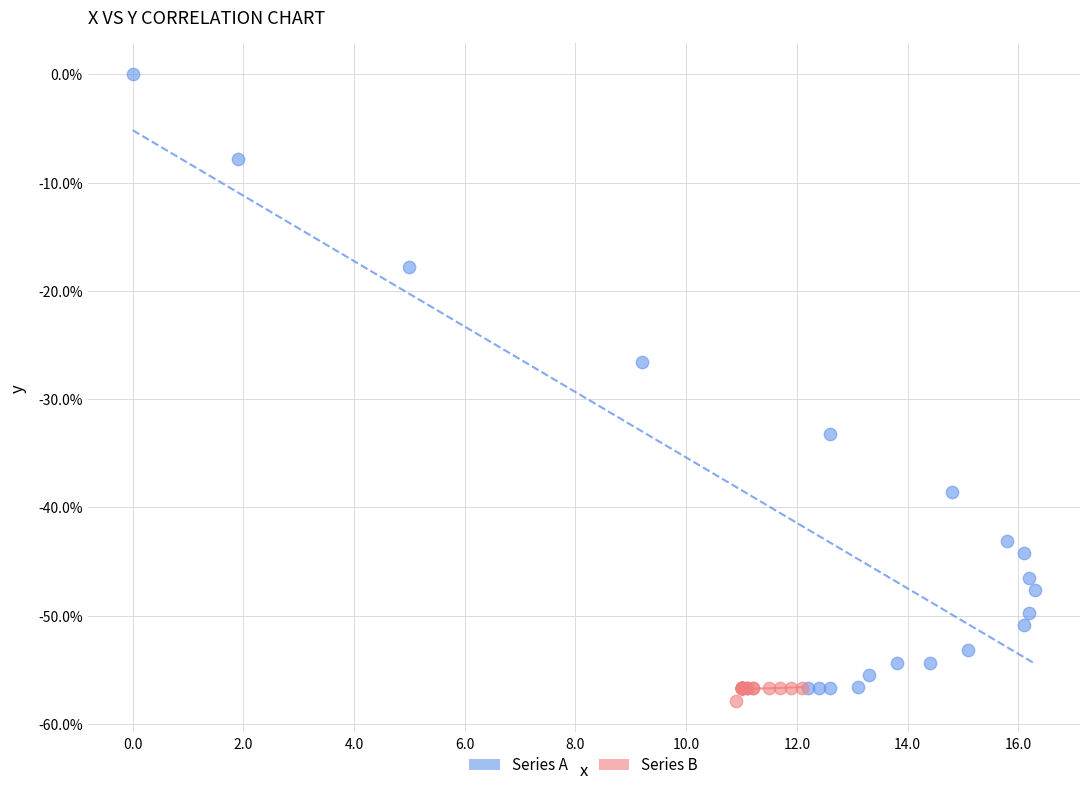

Which series contains the highest Y value?

Series A